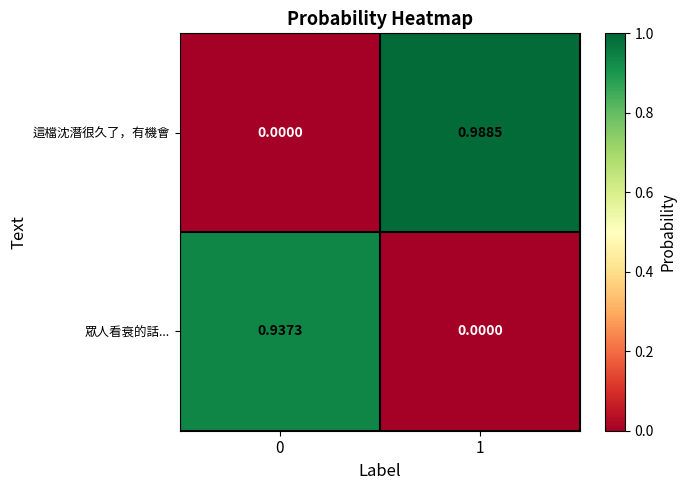

Rank the series at 1 from highest to lowest value.

這檔沈潛很久了，有機會, 眾人看衰的話...